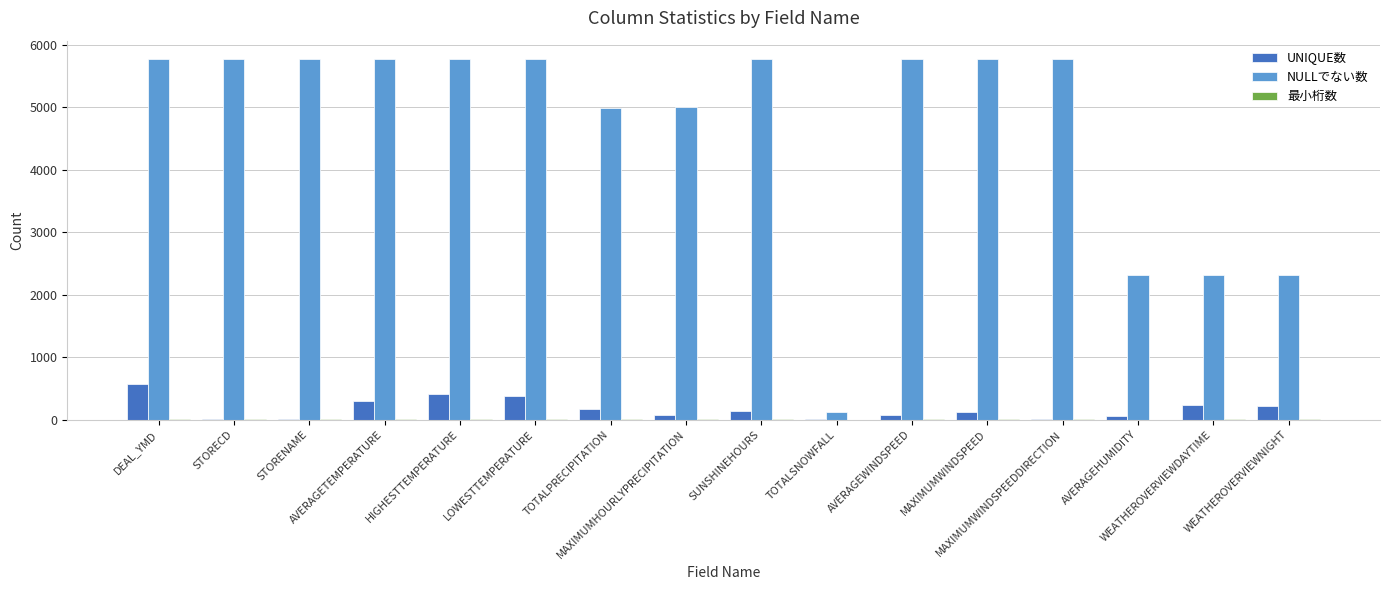

What is the sum of all UNIQUE数 values?

2856